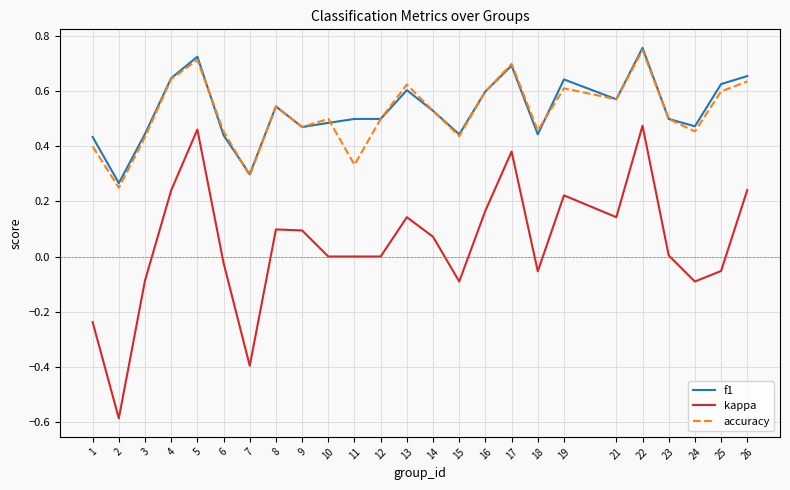

What is the minimum value shown in the chart?

-0.6